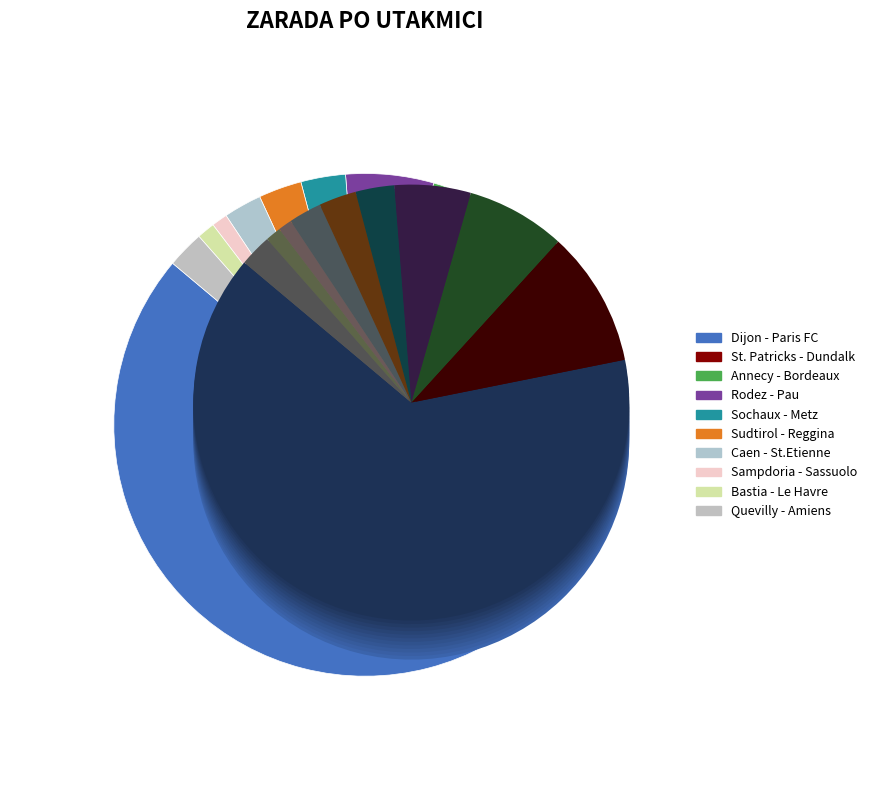

What percentage is the Quevilly - Amiens slice, to the nearest percent?

2%